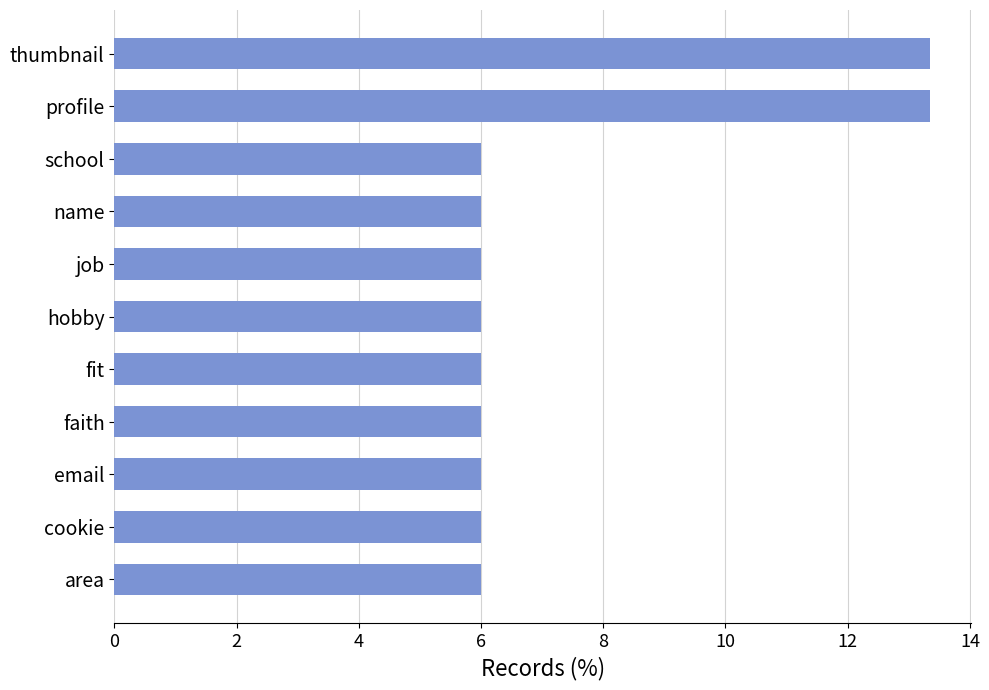

What is the sum of all values?

80.8